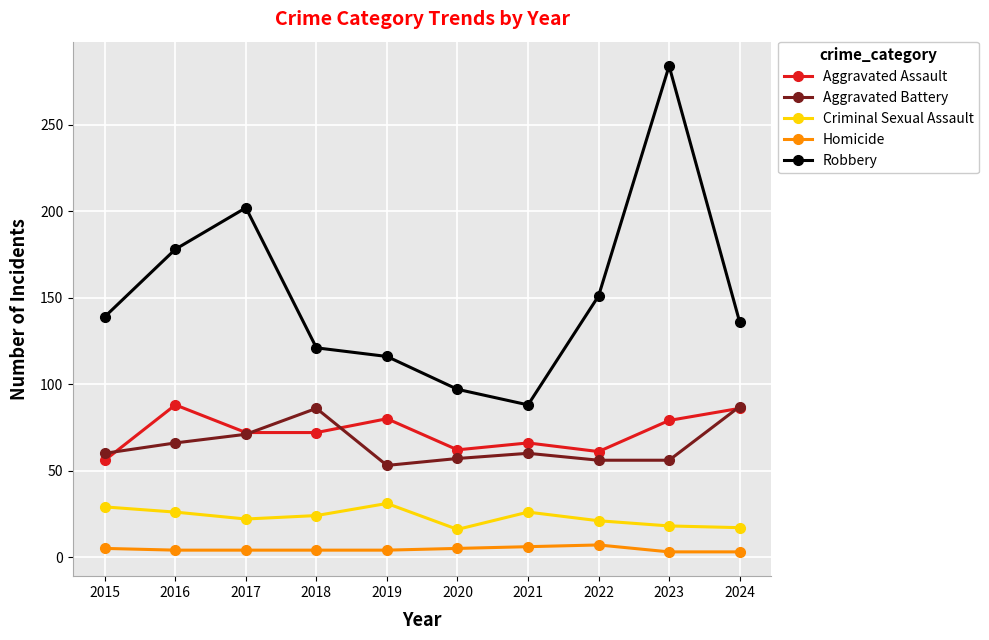

Count the number of data series in this chart.

5